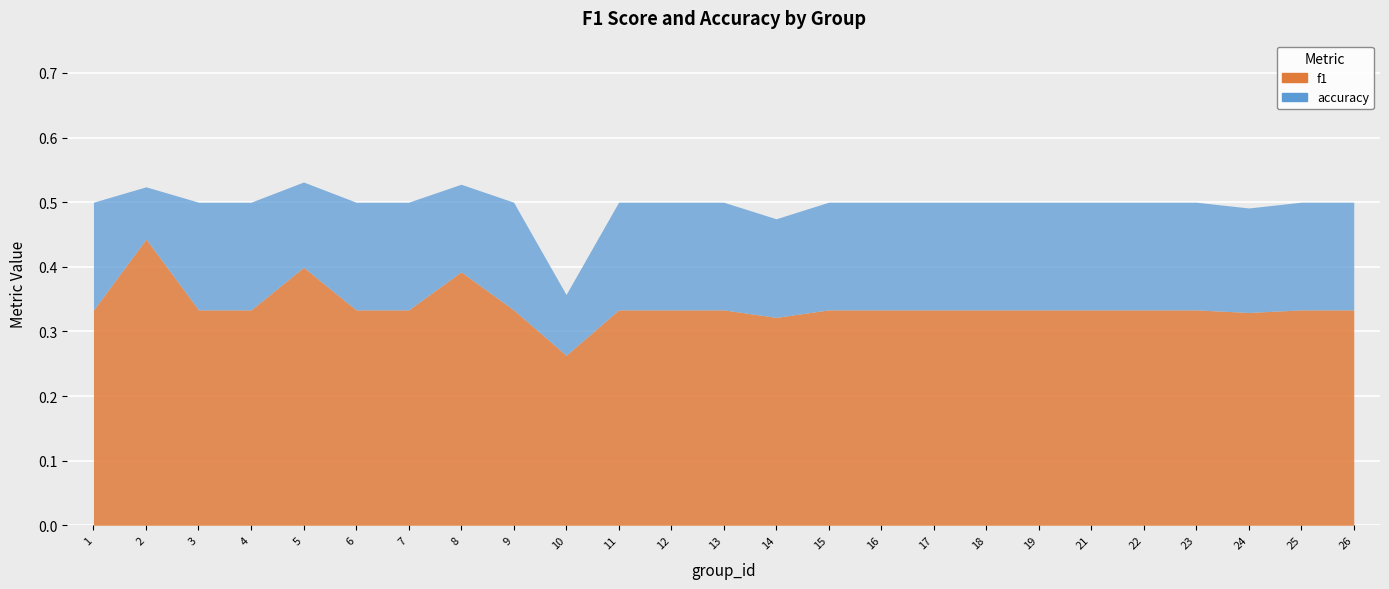

Is the value of accuracy at 21 greater than the value of f1 at 3?

Yes